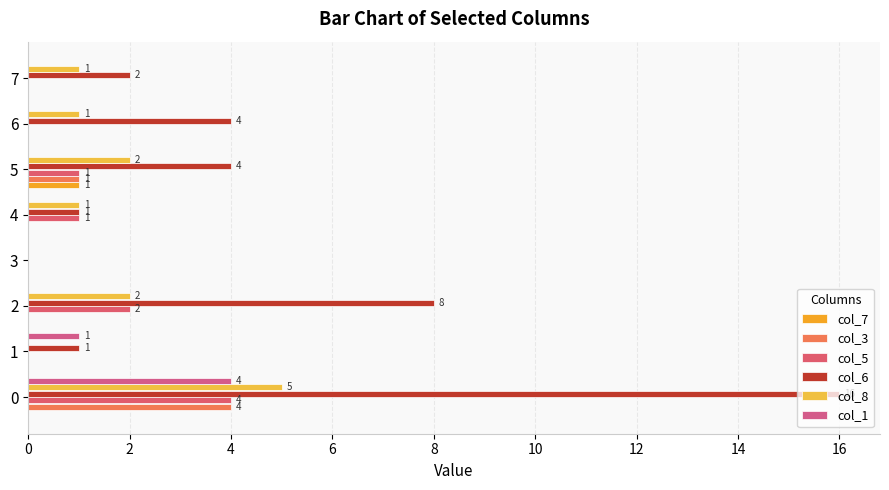

Reading left to right, what are all the values shown in this chart?

col_7: 0	0	0	0	0	1	0	0
col_3: 4	0	0	0	0	1	0	0
col_5: 4	0	2	0	1	1	0	0
col_6: 16	1	8	0	1	4	4	2
col_8: 5	0	2	0	1	2	1	1
col_1: 4	1	0	0	0	0	0	0